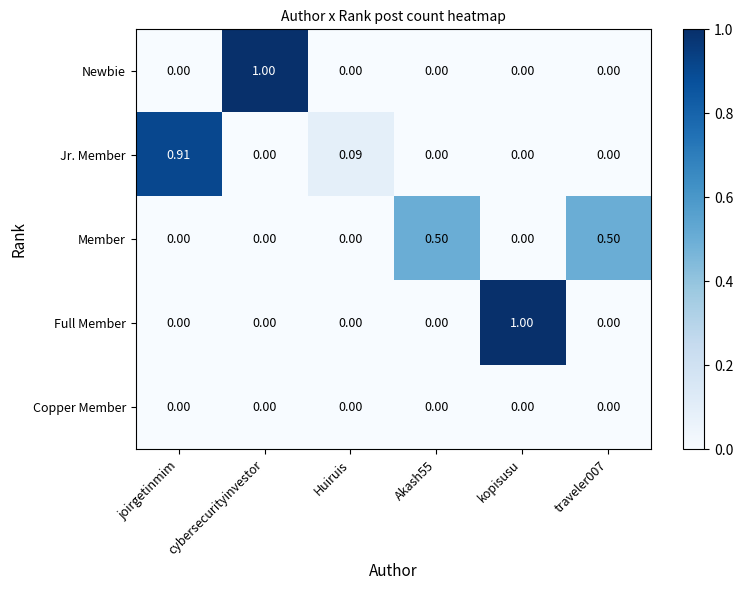

Which series changed the most between joirgetinmim and Huiruis?

Jr. Member